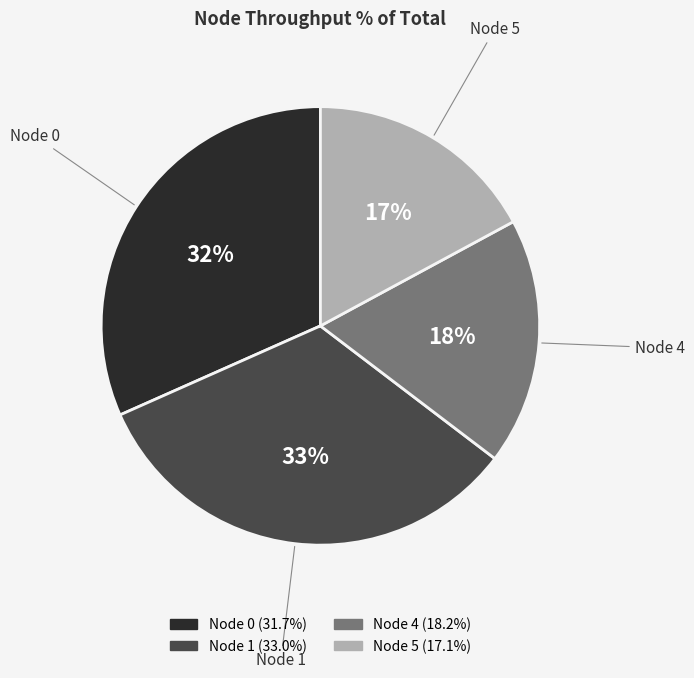

Rank the categories by value from highest to lowest.

Node 1, Node 0, Node 4, Node 5